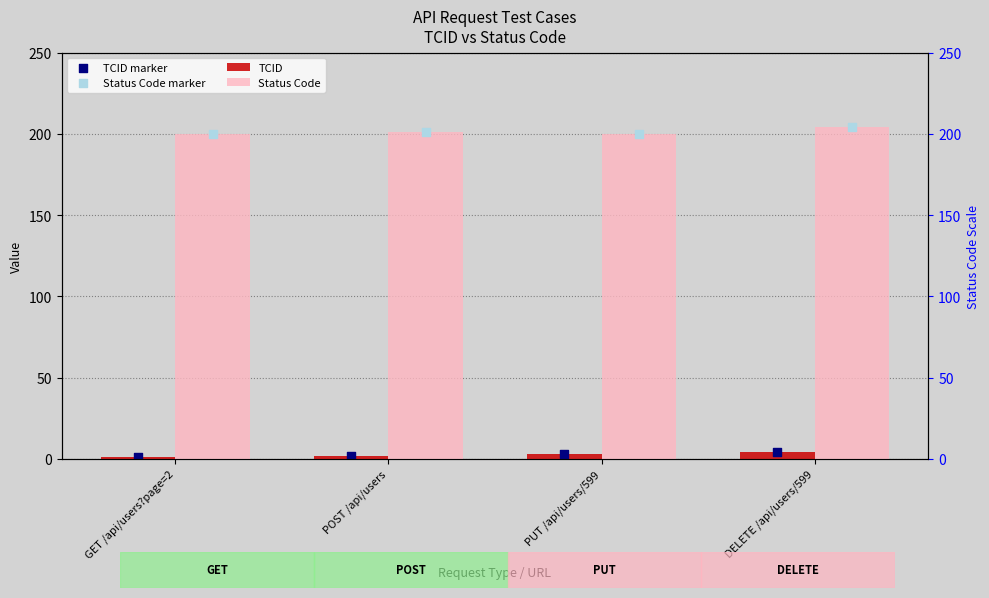

What is the total value across all series at GET /api/users?page=2?

402